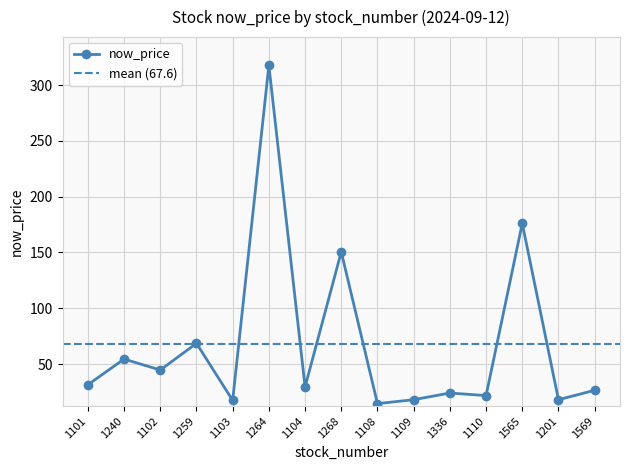

Reading left to right, extract all data points from this chart.

1101=31.5	1240=54.5	1102=44.7	1259=68.6	1103=17.5	1264=317.5	1104=29.6	1268=150.5	1108=14.6	1109=18.1	1336=24.1	1110=21.8	1565=176.0	1201=18.1	1569=26.6